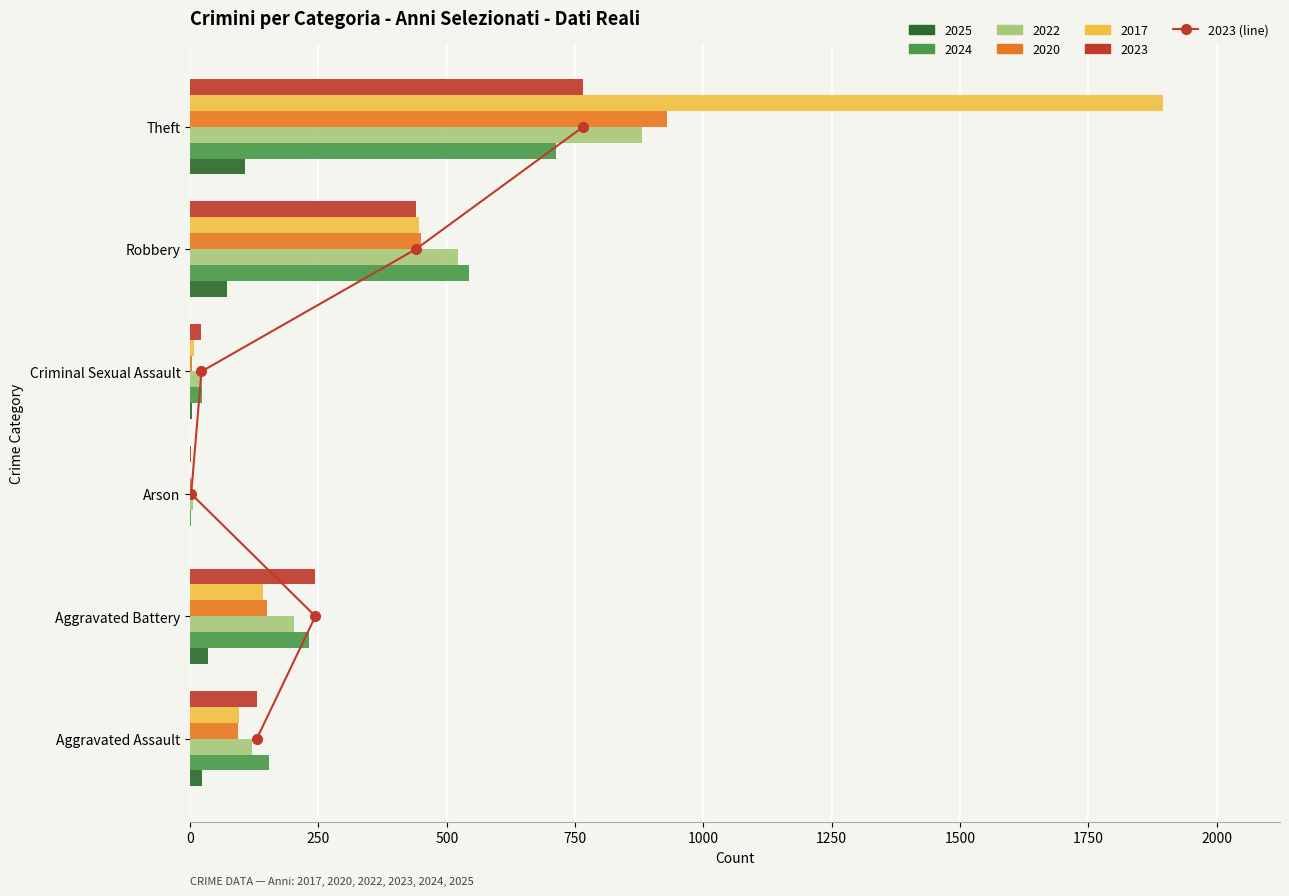

The chart shows a value of 2 at 1000. True or false?

False